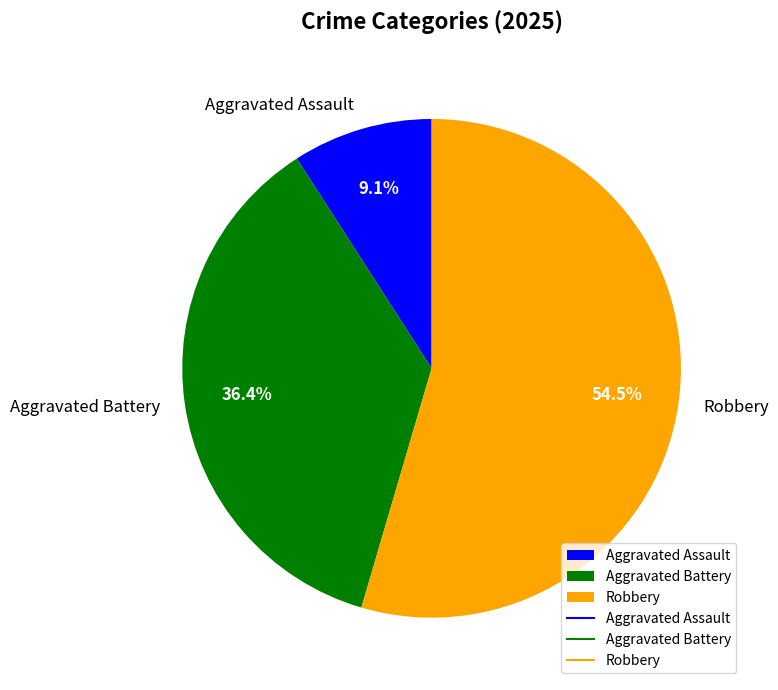

What is the largest slice in the pie chart?

Robbery